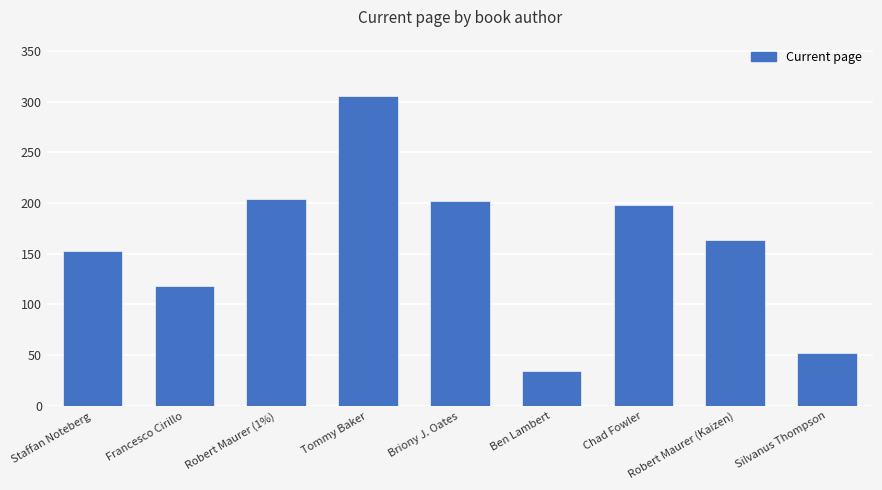

What is the difference between the maximum and minimum values?

272